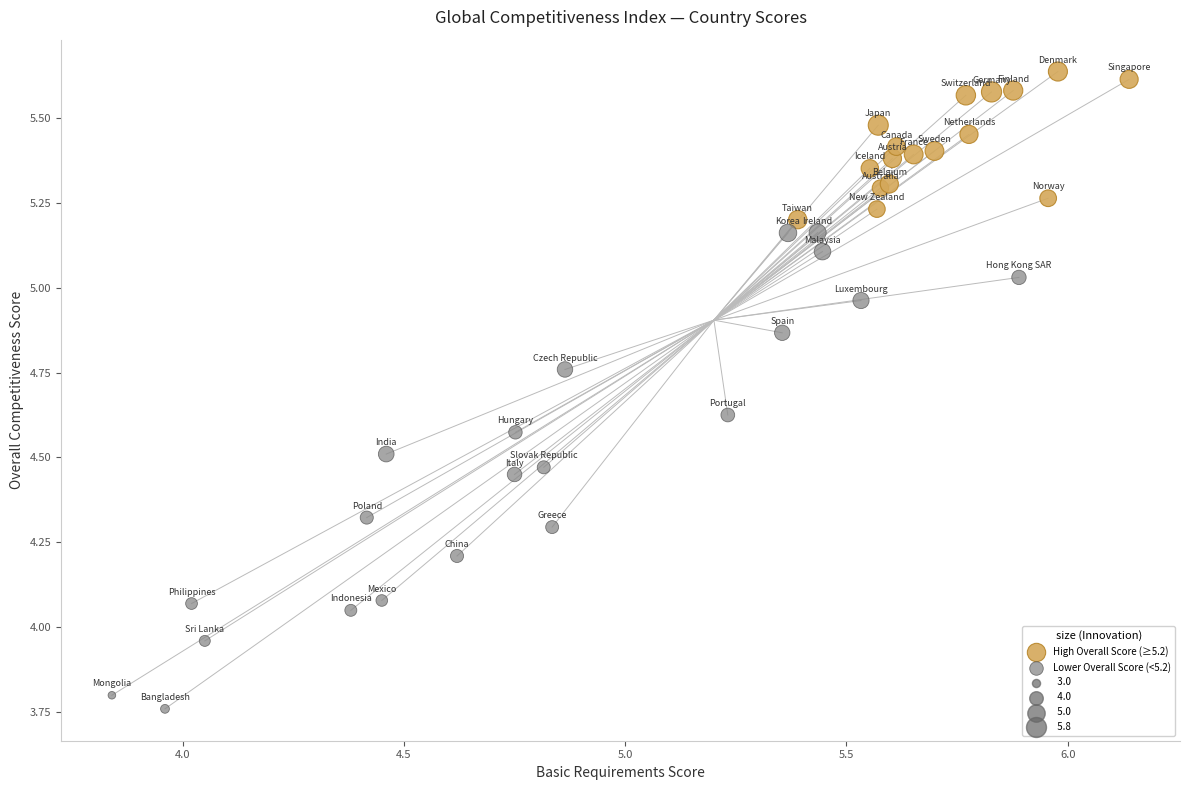

Which series has the widest spread of Y values?

Lower Overall Score (<5.2)